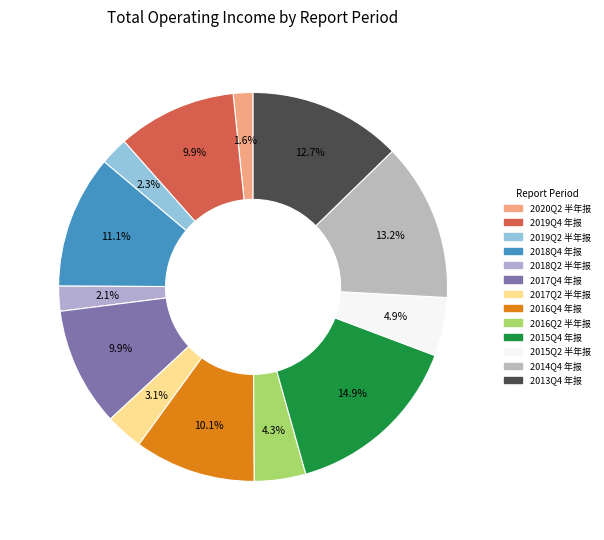

Do 2019Q2 半年报 and 2014Q4 年报 together represent more than half of the pie?

No